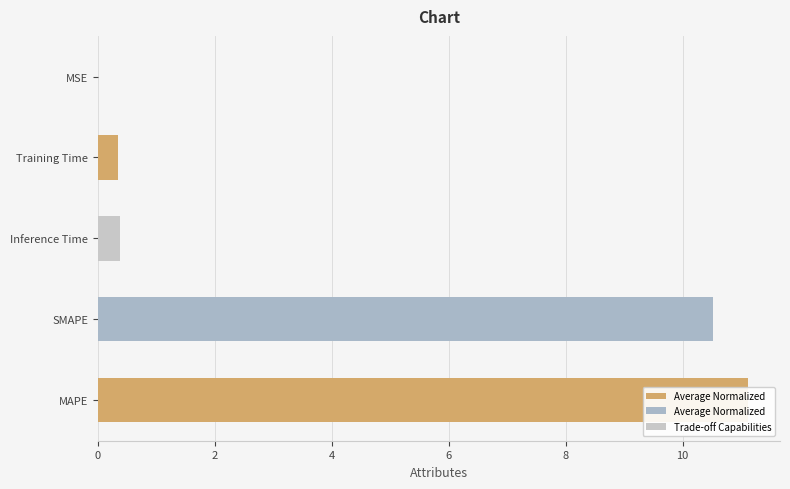

What is the maximum value shown in the chart?

11.1